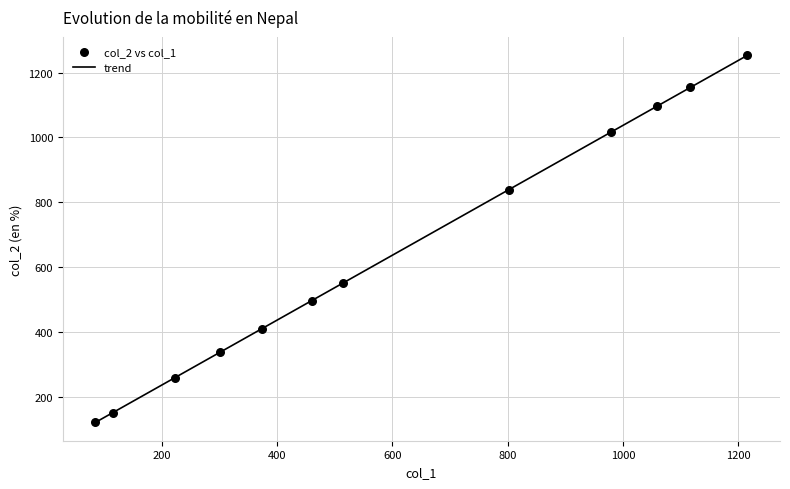

What is the minimum value shown in the chart?

122